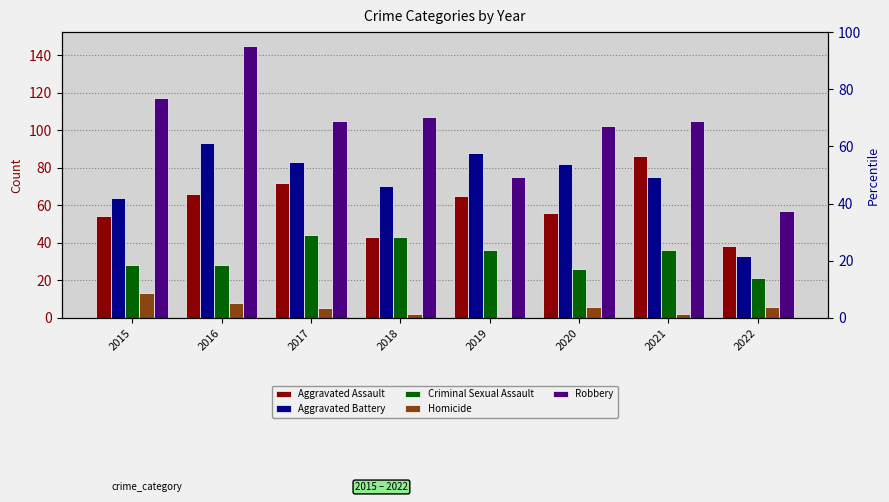

What is the total value across all series at 2020?

272